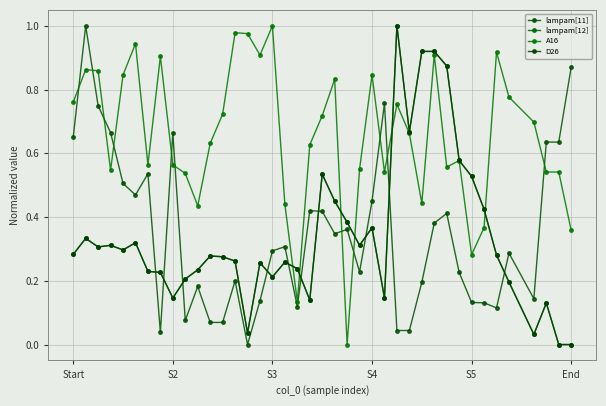

True or false: D26 has more than 0 points higher than both neighbors.

True